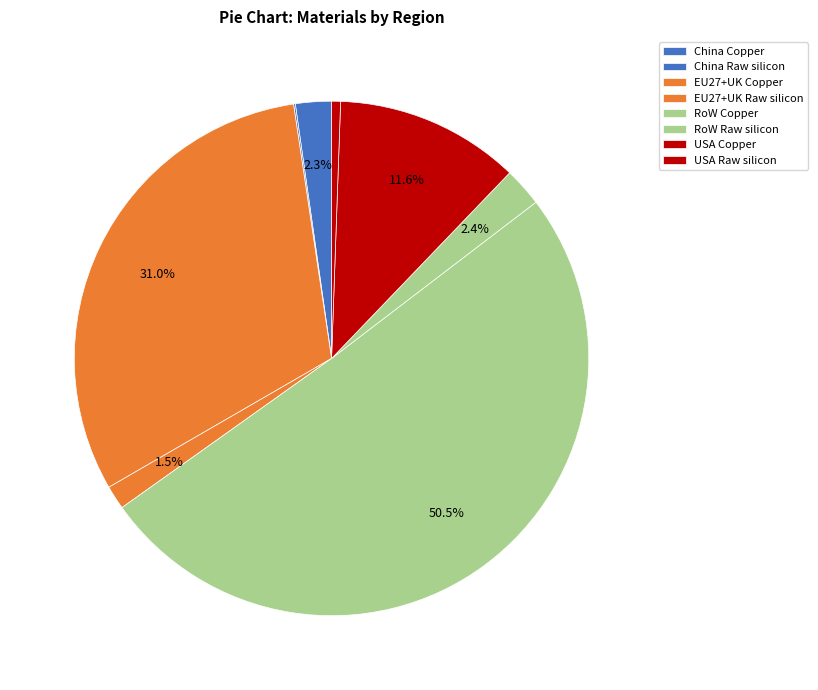

The China Raw silicon slice represents 0% of the pie. True or false?

True